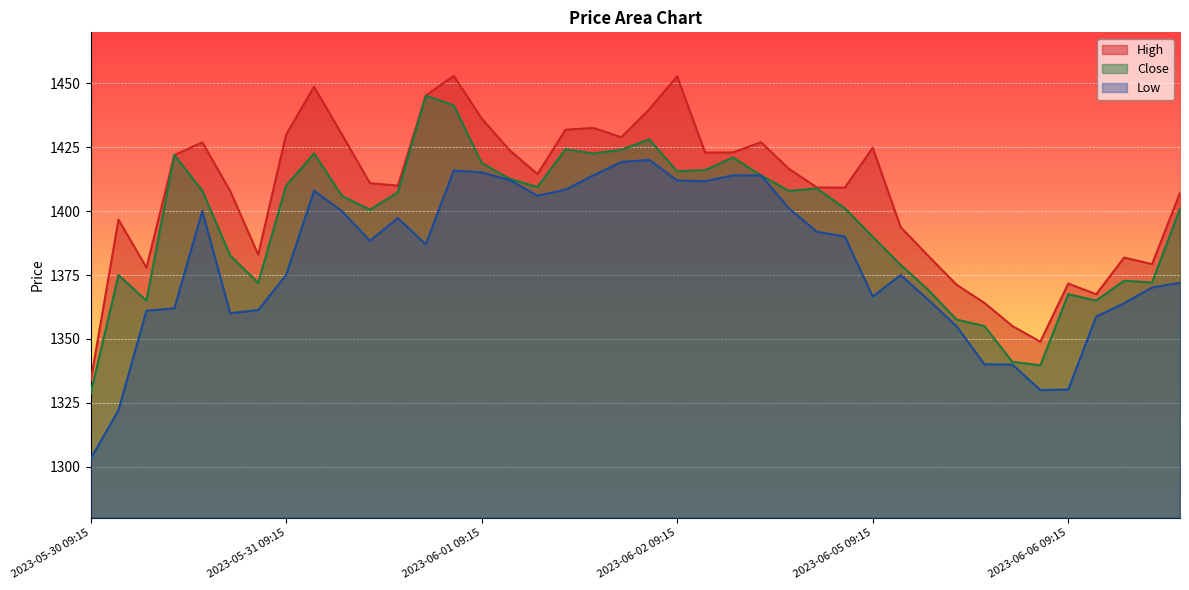

Which series has the largest range (max minus min)?

High